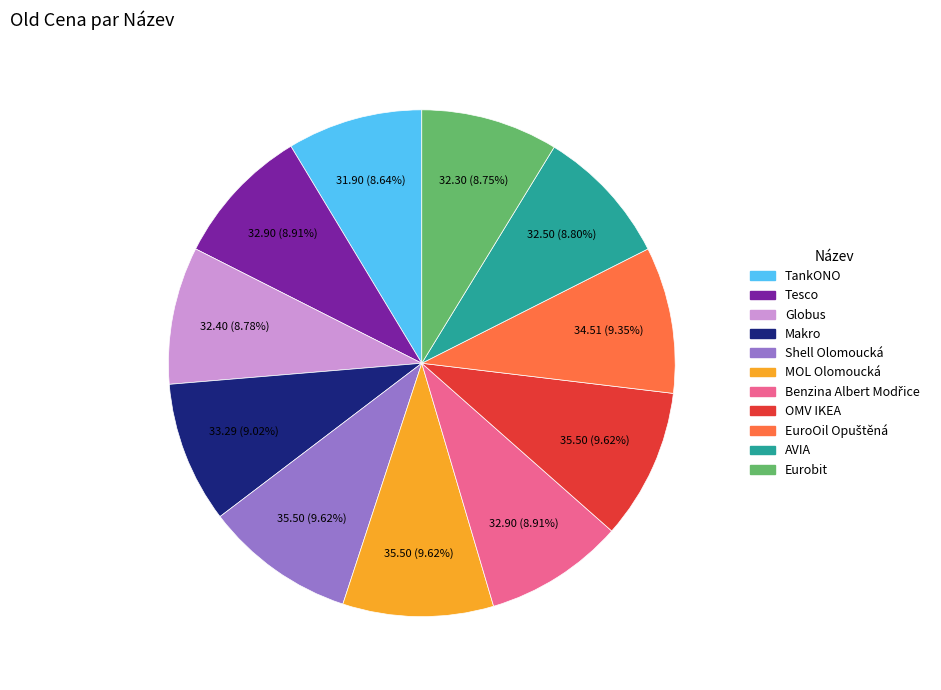

Is there a majority slice in this chart?

No